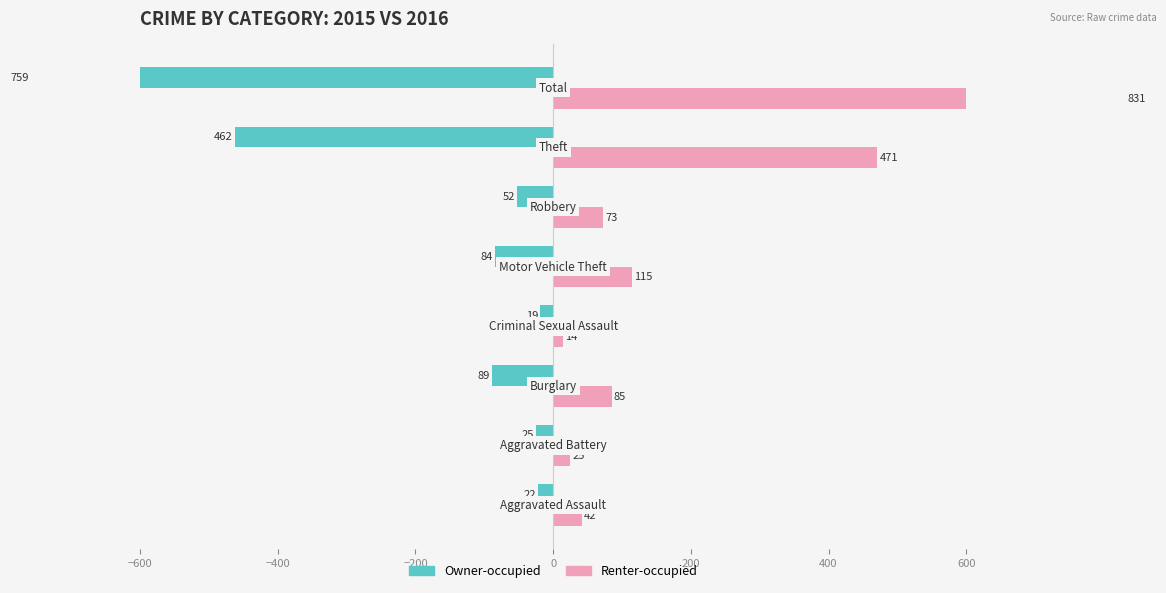

What are all the series names shown in the legend?

Owner-occupied, Renter-occupied